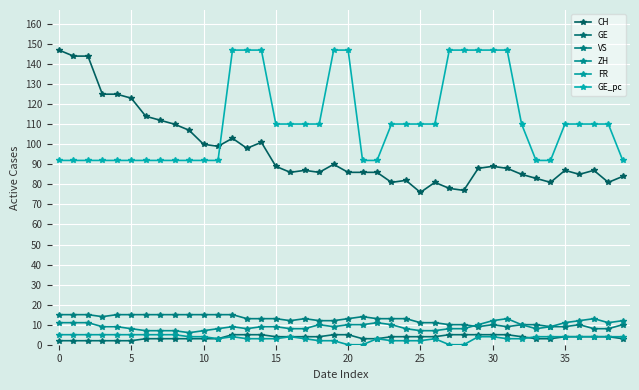

What is the difference between the maximum and second lowest values in the ZH series?

6.0